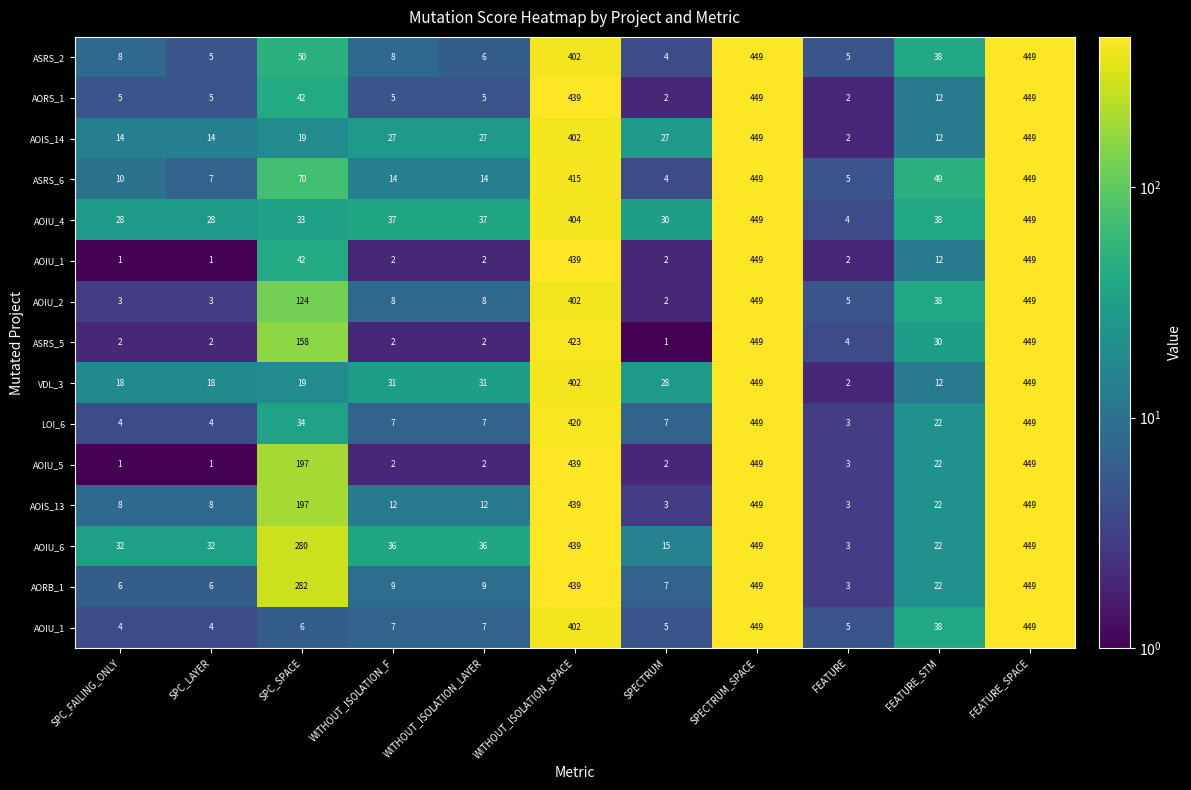

Between FEATURE and WITHOUT_ISOLATION_SPACE, which is larger?

WITHOUT_ISOLATION_SPACE